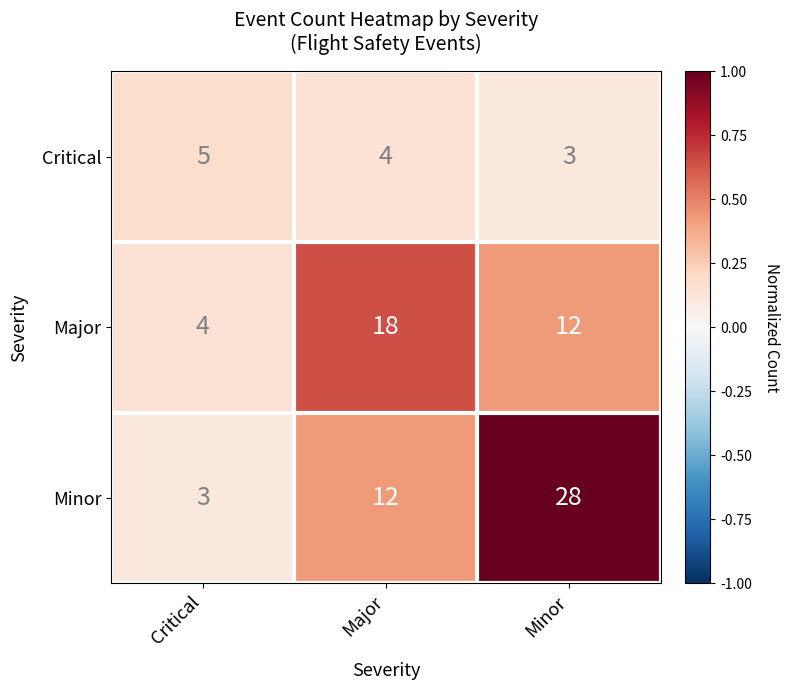

Rank the series at Critical from lowest to highest value.

Minor, Major, Critical